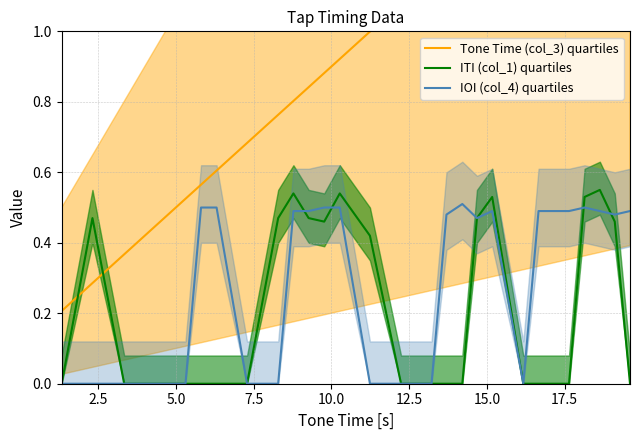

Reading left to right, what are all the values shown in this chart?

Tone Time (col_3) quartiles: 0.2	0.3	0.4	0.4	0.5	0.6	0.6	0.7	0.8	0.8	0.8	0.9	0.9	1.0	1.1	1.2	1.2	1.2	1.3	1.3	1.4	1.4	1.5	1.5	1.6	1.6	1.6	1.7
ITI (col_1) quartiles: 0.0	0.5	0.0	0.0	0.0	0.0	0.0	0.0	0.5	0.5	0.5	0.5	0.5	0.4	0.0	0.0	0.0	0.0	0.5	0.5	0.0	0.0	0.0	0.0	0.5	0.6	0.5	0.0
IOI (col_4) quartiles: 0.0	0.0	0.0	0.0	0.0	0.5	0.5	0.0	0.0	0.5	0.5	0.5	0.5	0.0	0.0	0.0	0.5	0.5	0.5	0.5	0.0	0.5	0.5	0.5	0.5	0.5	0.5	0.5